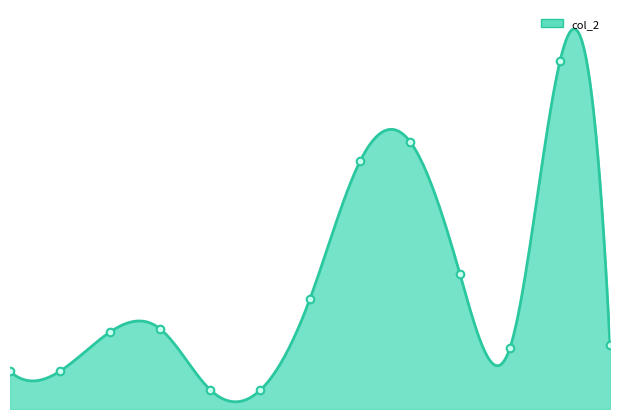

What is the change in value from 100/11/08 to 100/12/05?

+100950